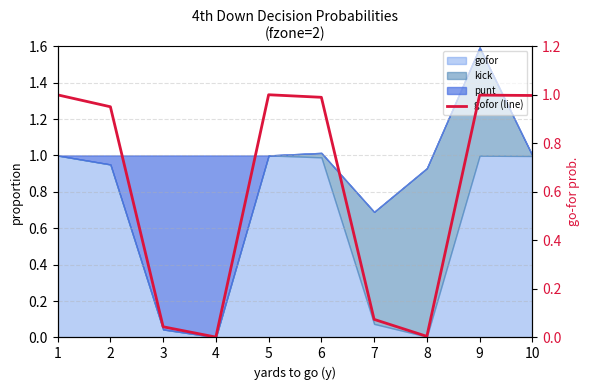

True or false: the data shows 1.2 at 2.

False